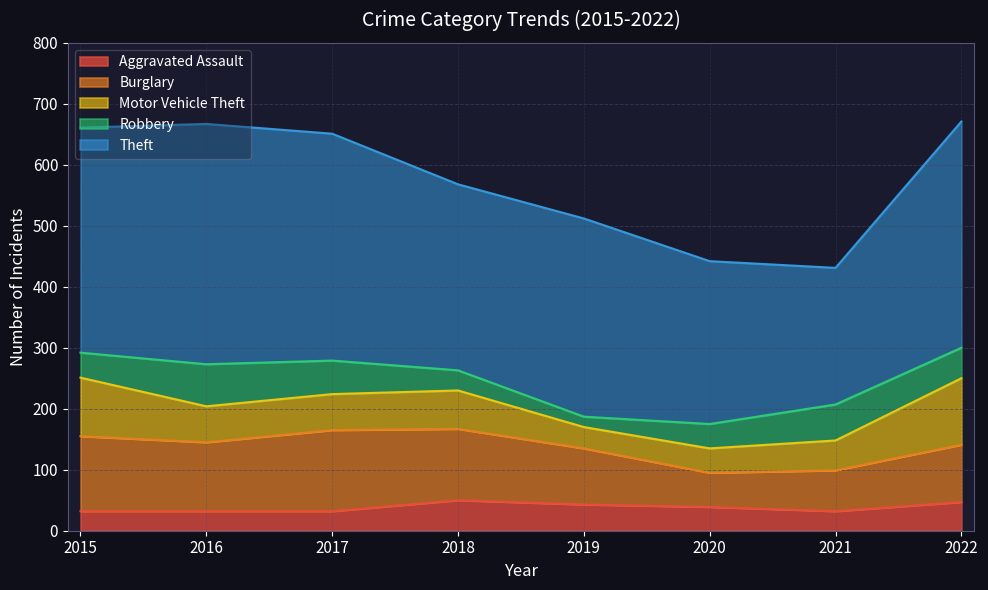

What are all the series names shown in the legend?

Aggravated Assault, Burglary, Motor Vehicle Theft, Robbery, Theft